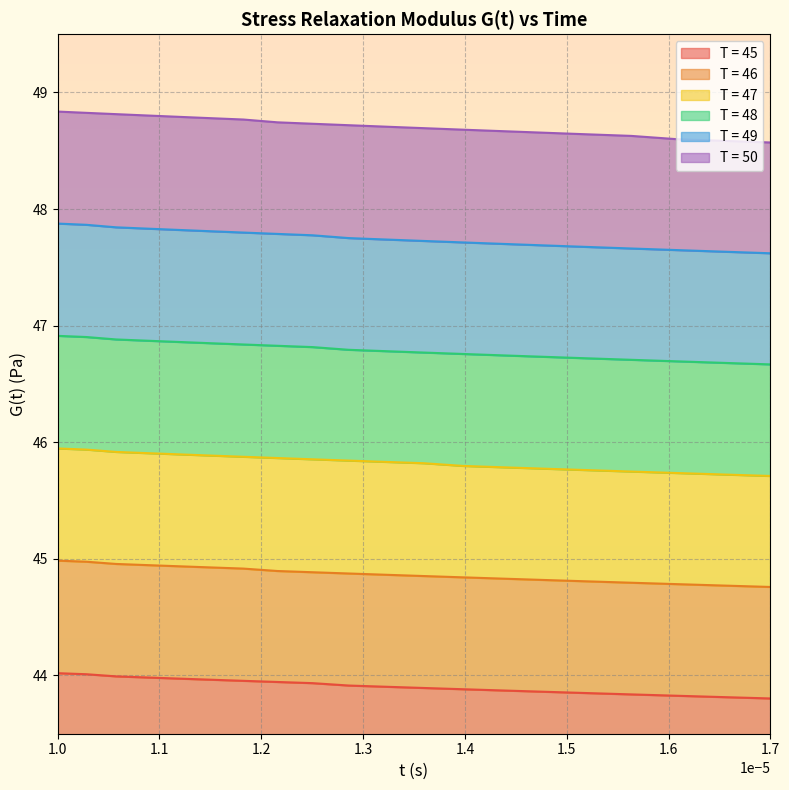

What is the difference between the second highest and minimum values in the T = 45 series?

0.2